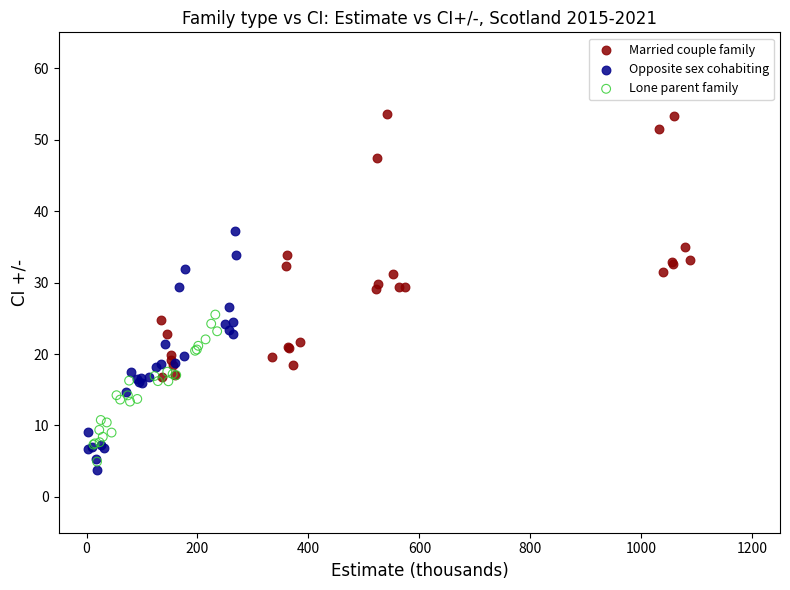

Which series reaches the maximum Y coordinate?

Married couple family